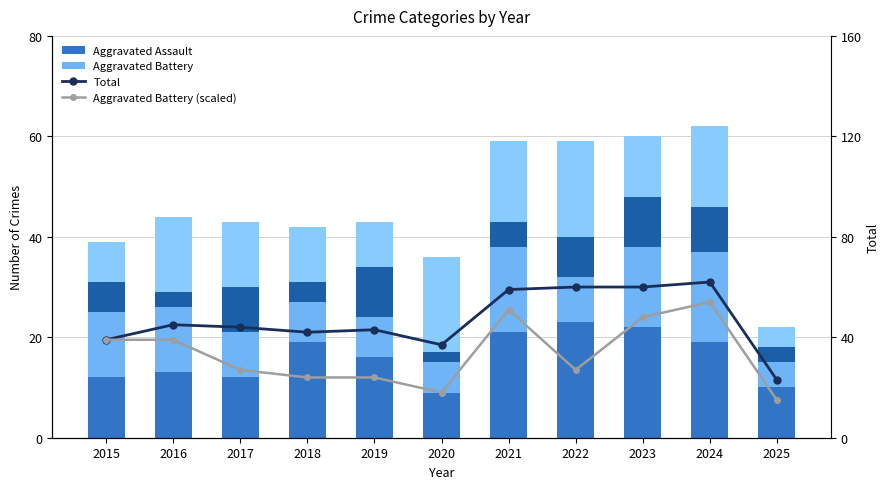

What is the approximate value of Total at 2022?

60